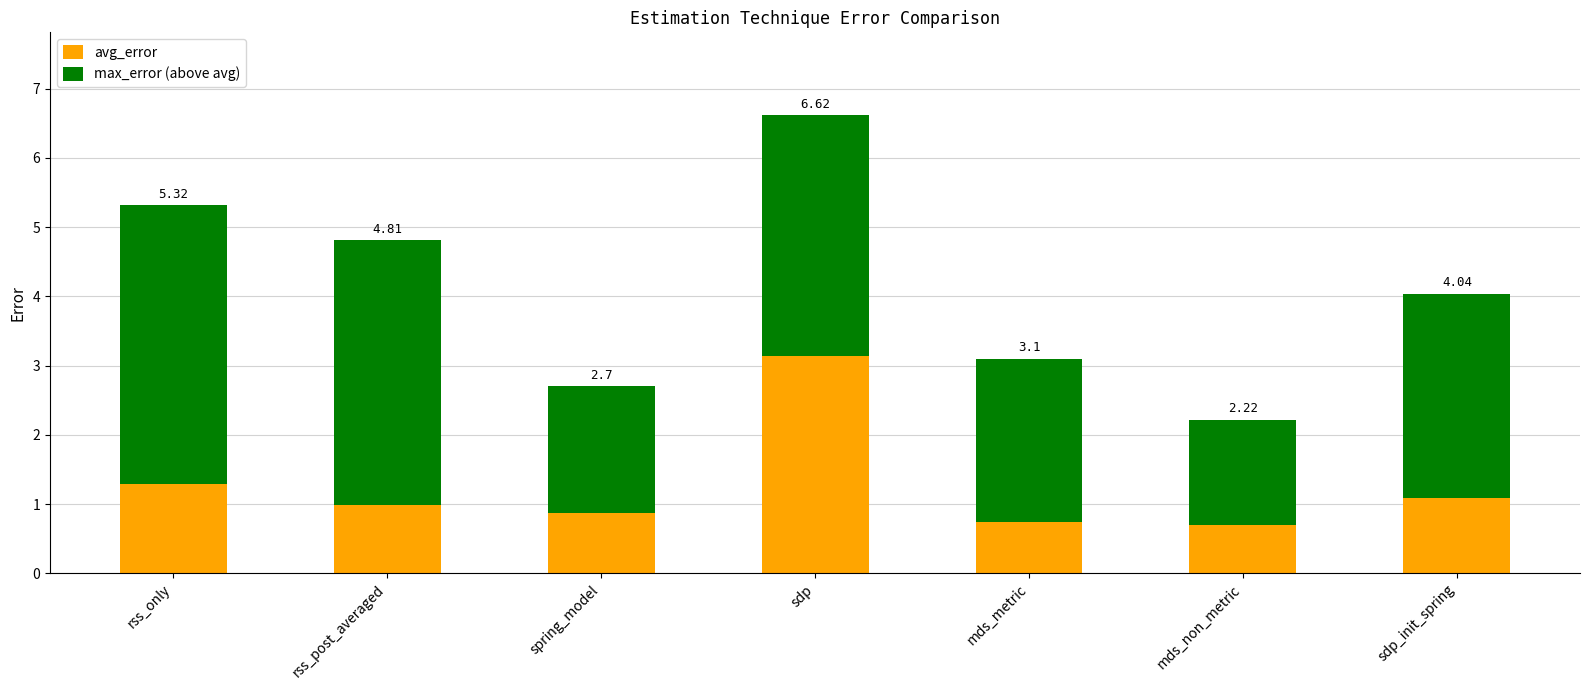

Are the bars grouped side by side (vs. stacked)?

No